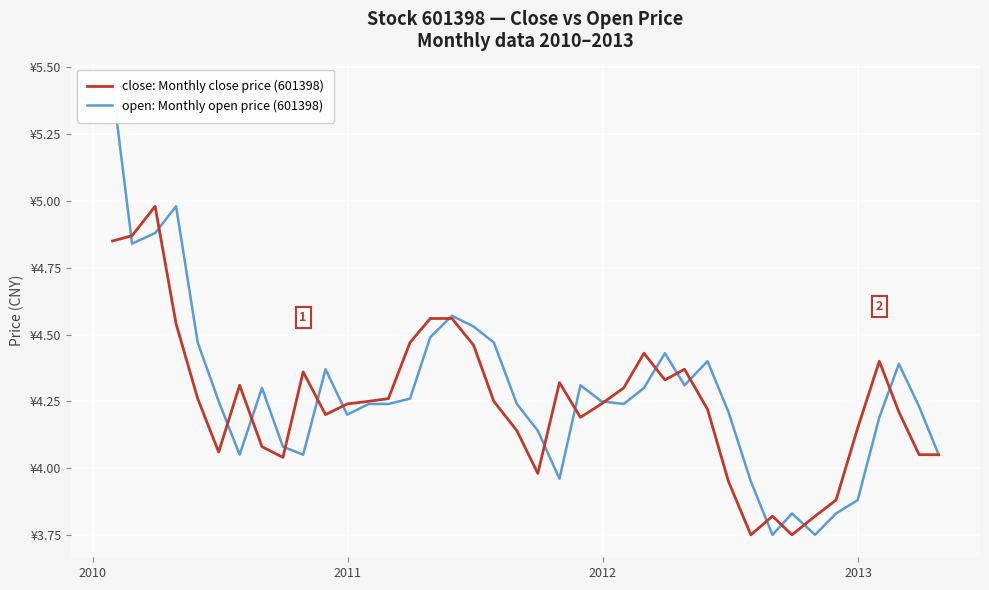

What is the greatest value displayed?

5.4